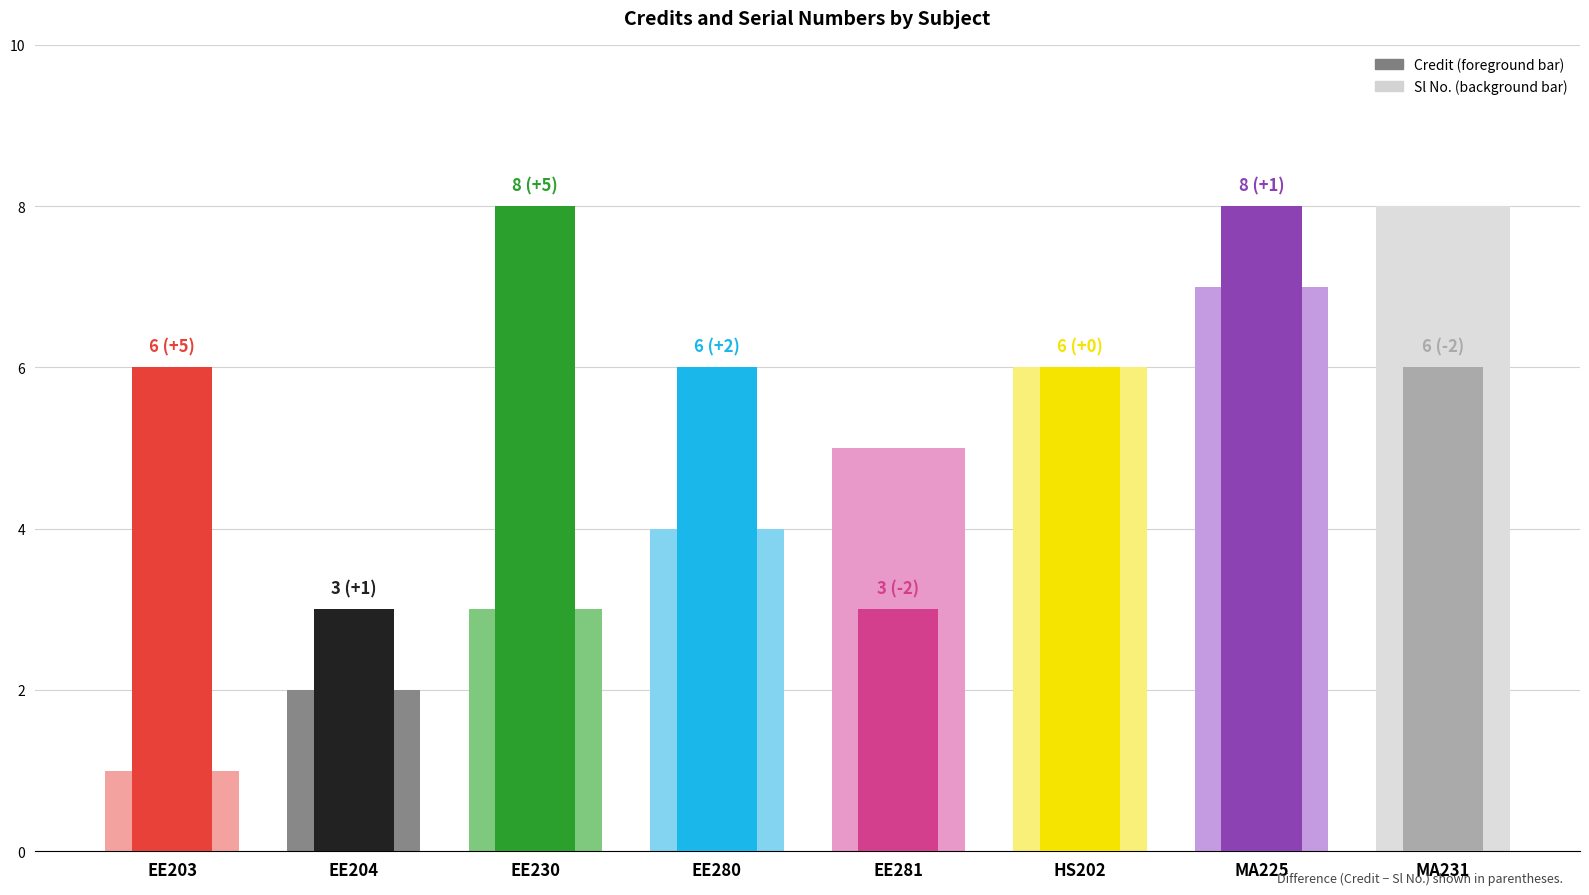

Which category has the highest value in the Credit series?

EE230